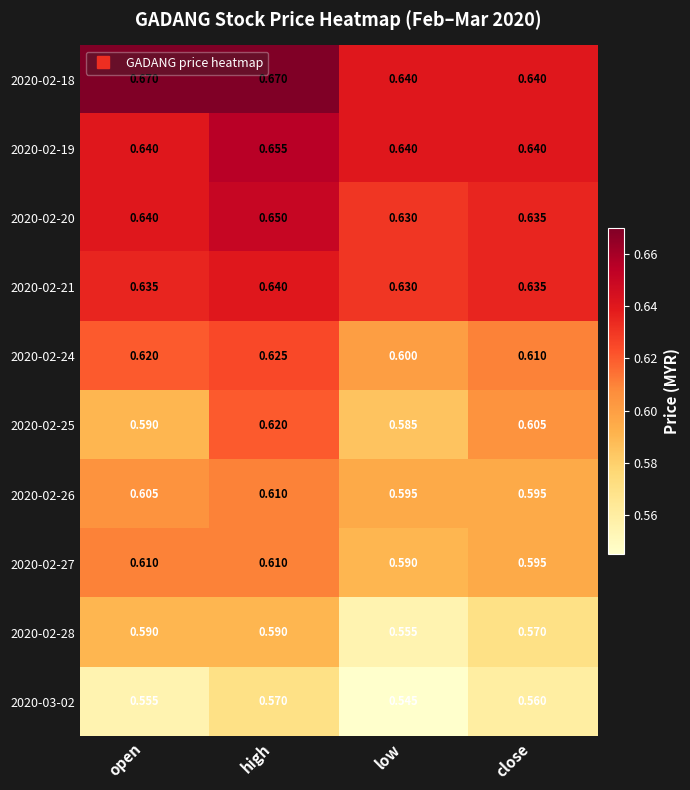

Where is 2020-03-02 nearest to the value 0?

low